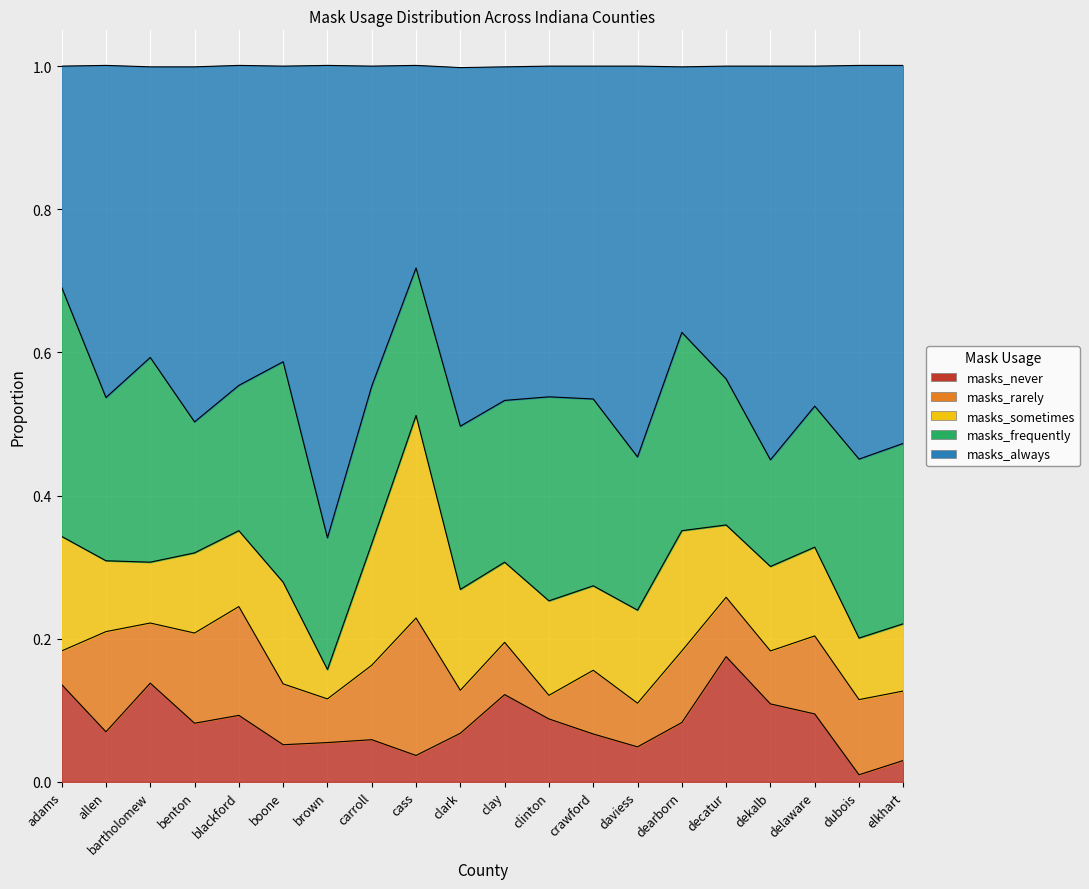

At dekalb, list the series in order from largest to smallest.

masks_always, masks_frequently, masks_sometimes, masks_never, masks_rarely